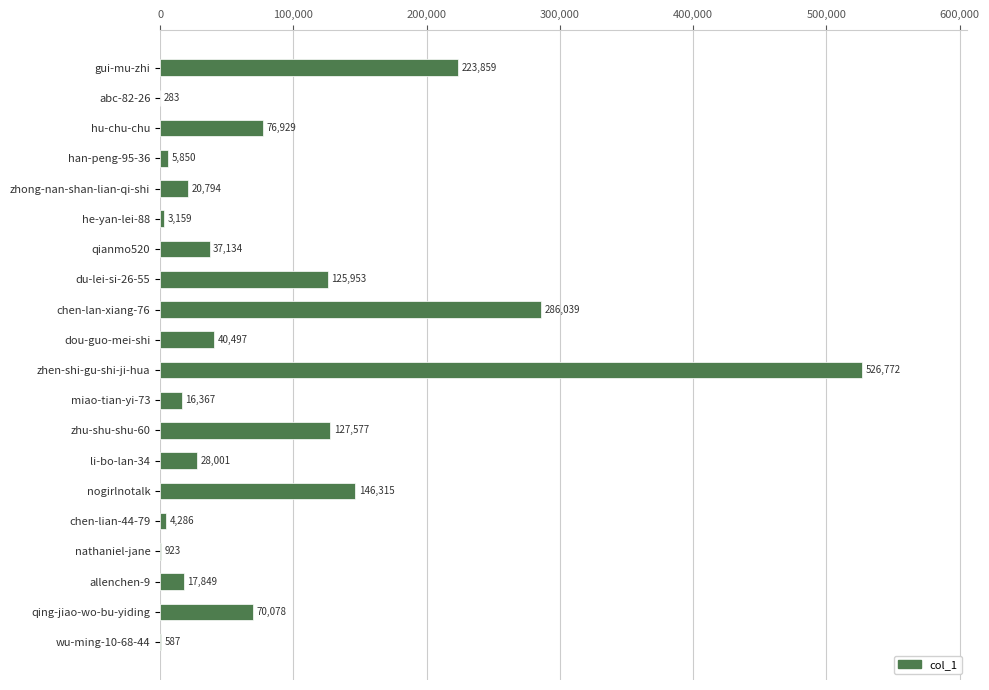

What is the change in value from hu-chu-chu to zhen-shi-gu-shi-ji-hua?

+449843